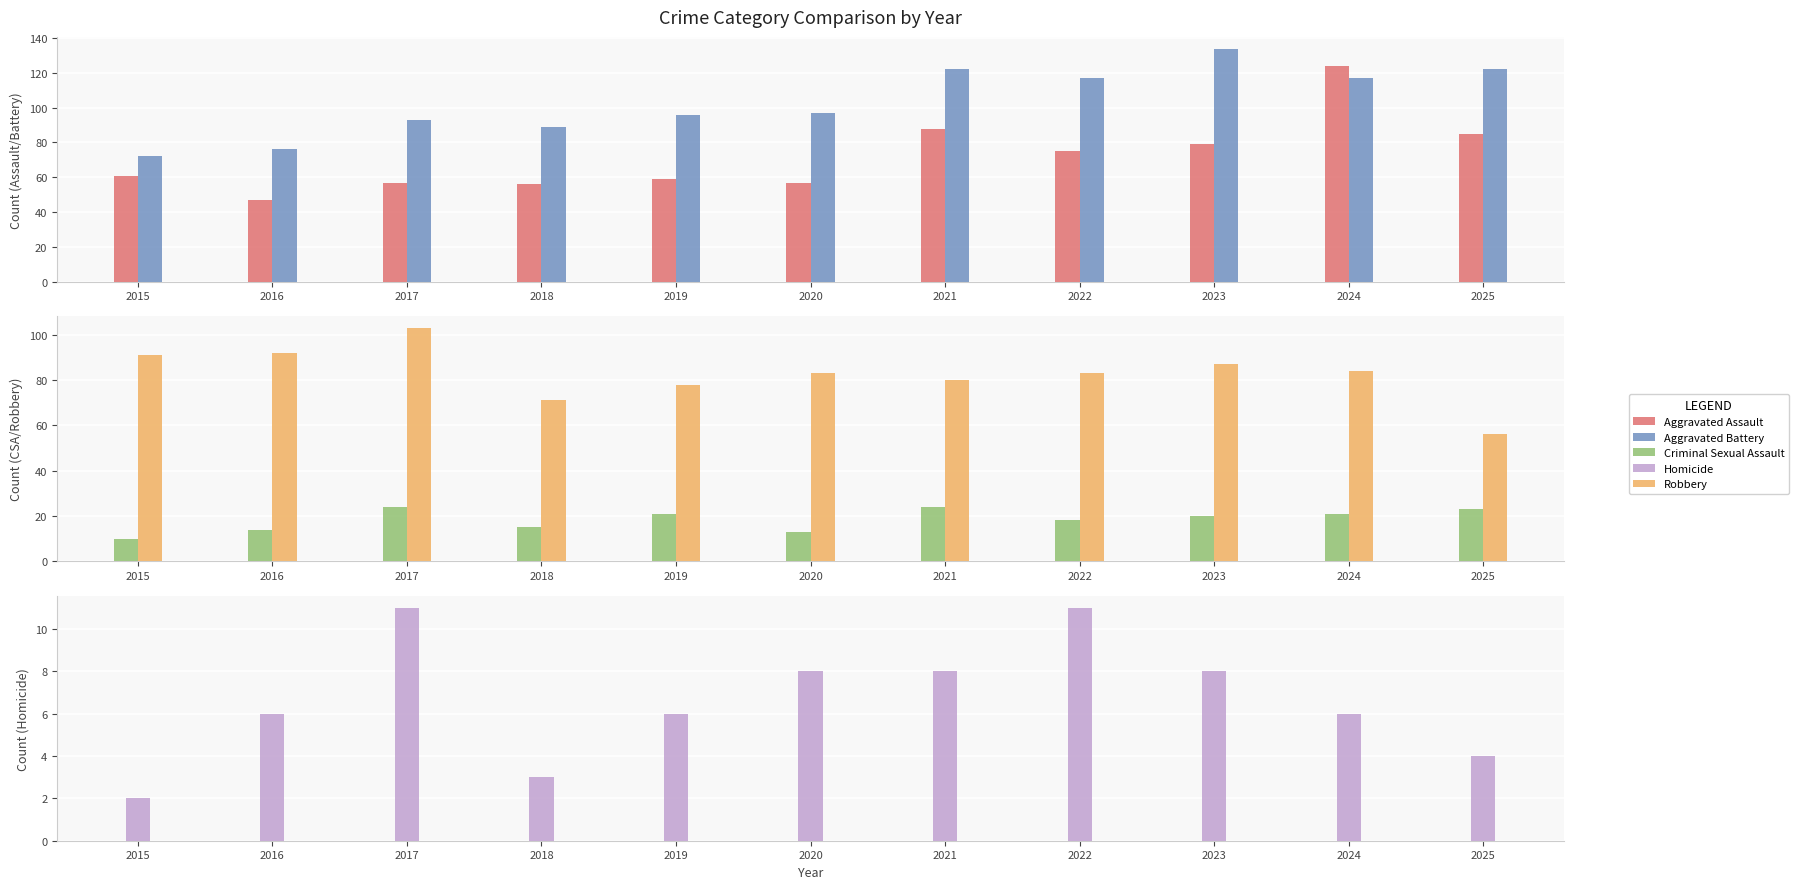

What is the value of the Homicide bar at the 11th from the left?

4